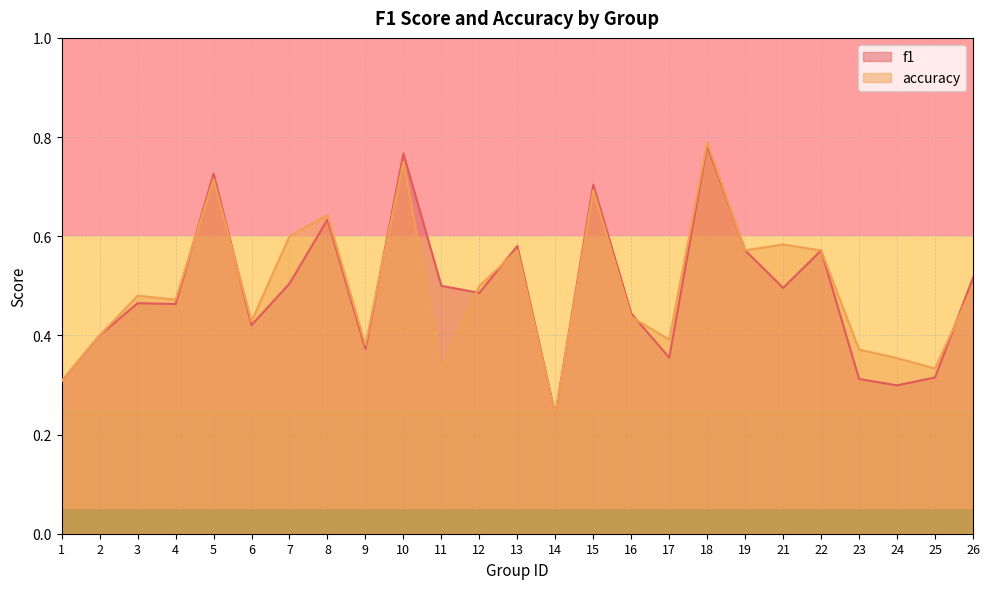

In f1, how many points are higher than both neighbors (excluding endpoints)?

8